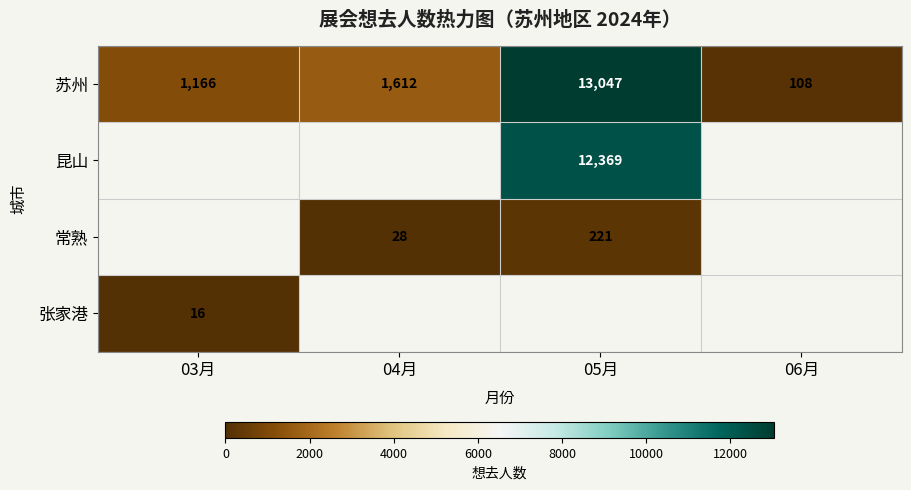

The 苏州 series shows 593 at 03月. True or false?

False